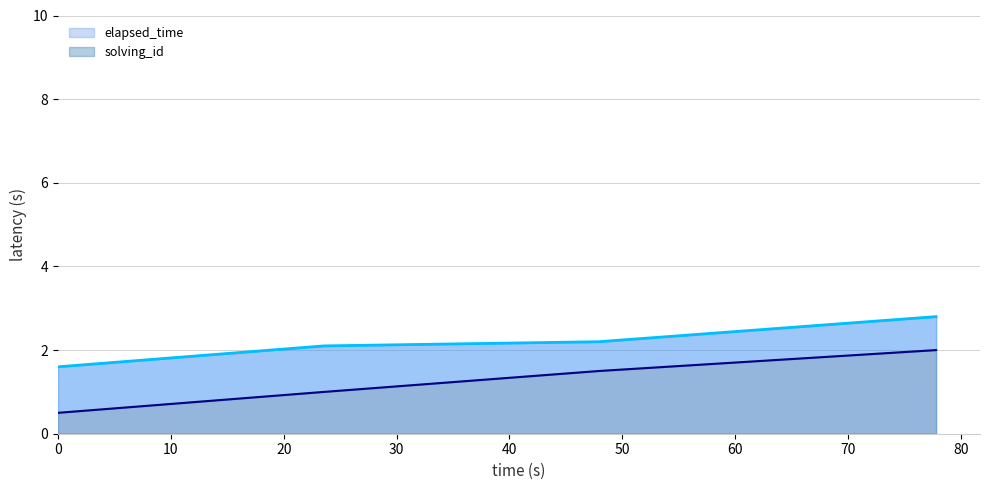

What is the value of the elapsed_time point at the 2nd from the left?

2.1